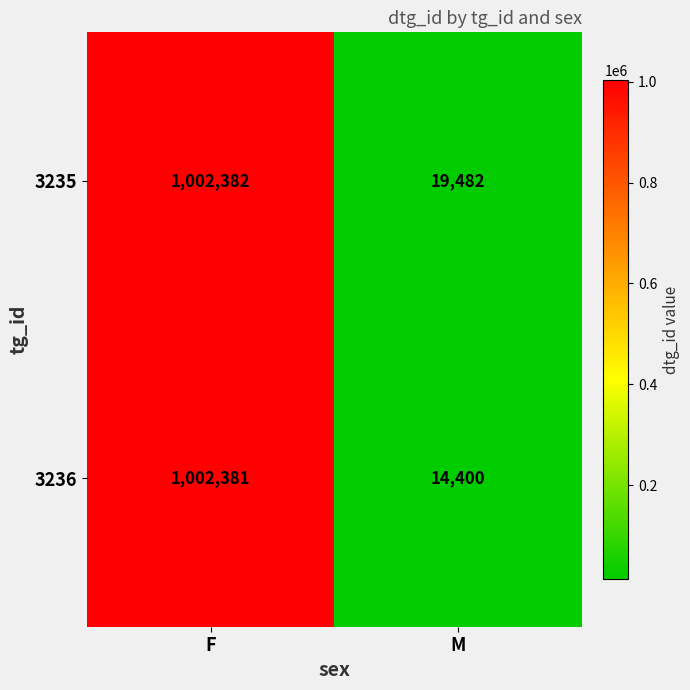

Reading left to right, list all the values displayed in this chart.

3235: F=1002382	M=19482
3236: F=1002381	M=14400